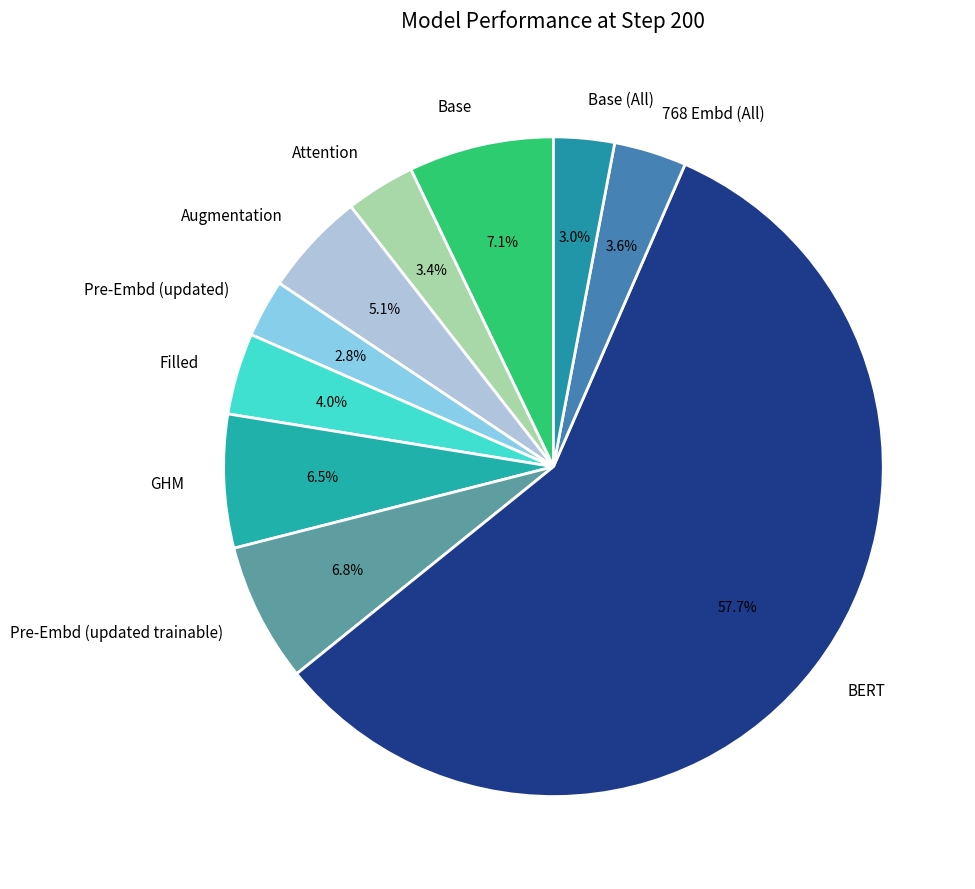

What is the largest slice in the pie chart?

BERT